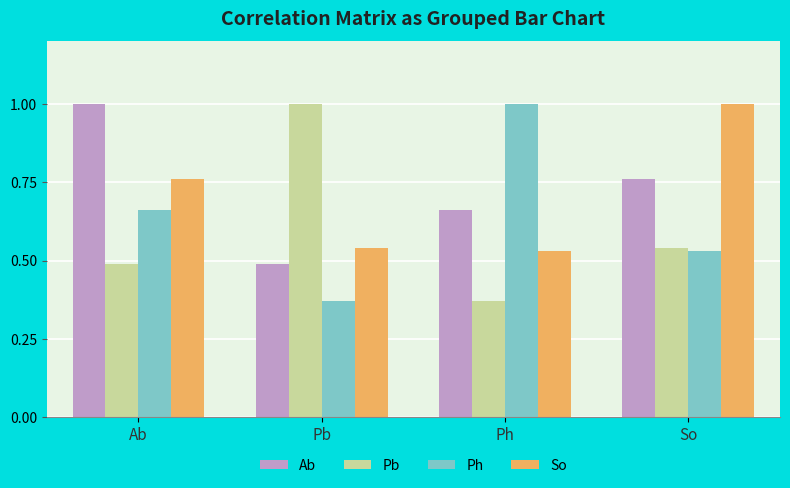

The value of So at So is 1.0. True or false?

True